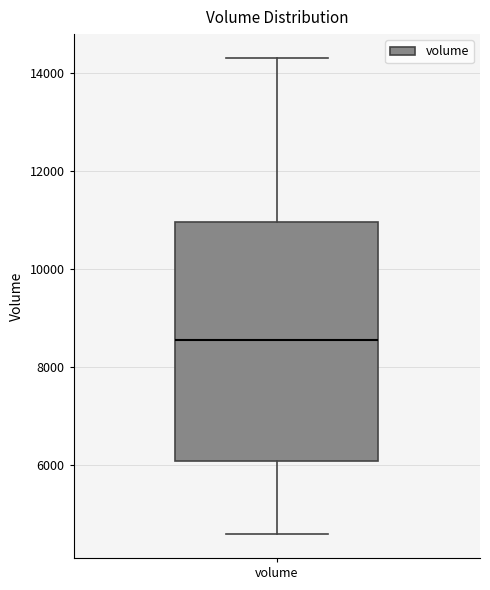

Transcribe this box plot: give where the median line is, the range the box spans, and where the two whiskers end, as read against the y-axis. The values are not printed on the chart, so give them approximately, as read against the axis.

median 8600, box 6000 to 11000, whiskers 4600 to 14200